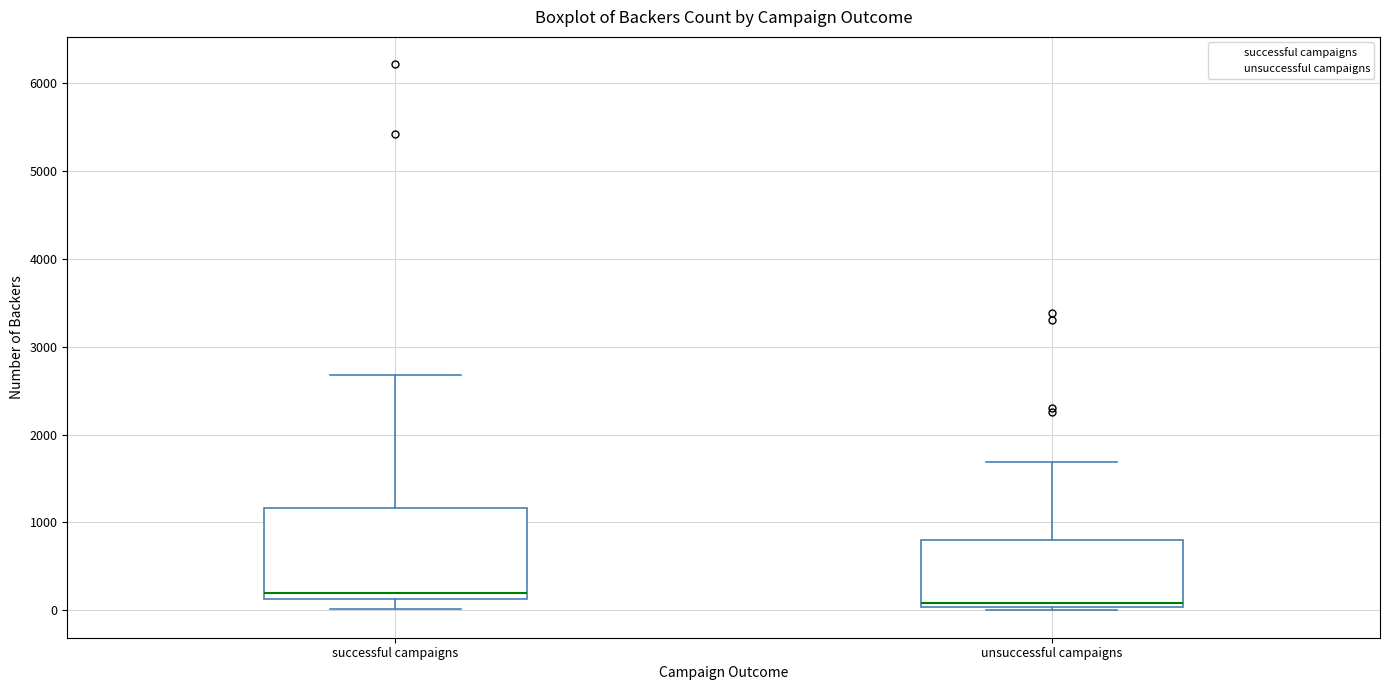

Reading left to right, transcribe this box plot: for each box, give where its median line is, the range the box spans, and where its two whiskers end, as read against the y-axis. The values are not printed on the chart, so give them approximately, as read against the axis.

successful campaigns: median 200, box 100 to 1200, whiskers 0 to 2700
unsuccessful campaigns: median 100, box 0 to 800, whiskers 0 (just below the box's lower edge) to 1700